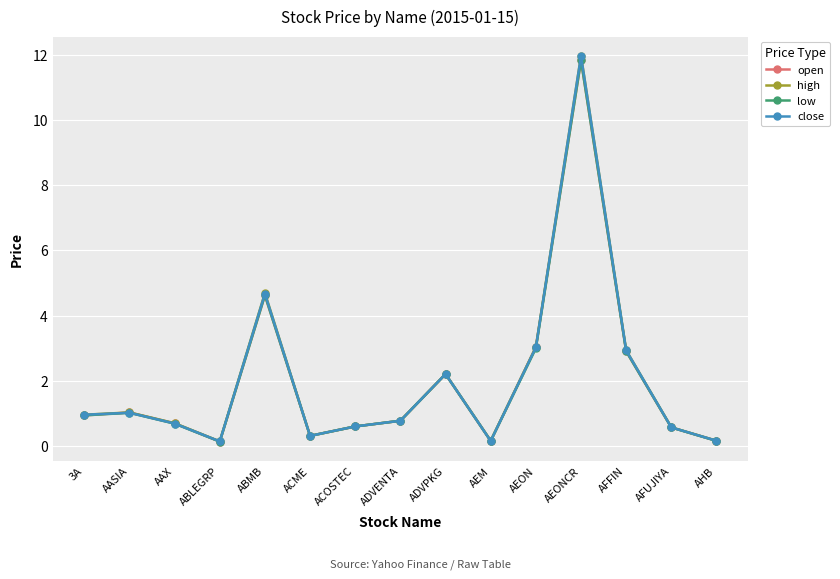

At which label is high closest to 6?

ABMB